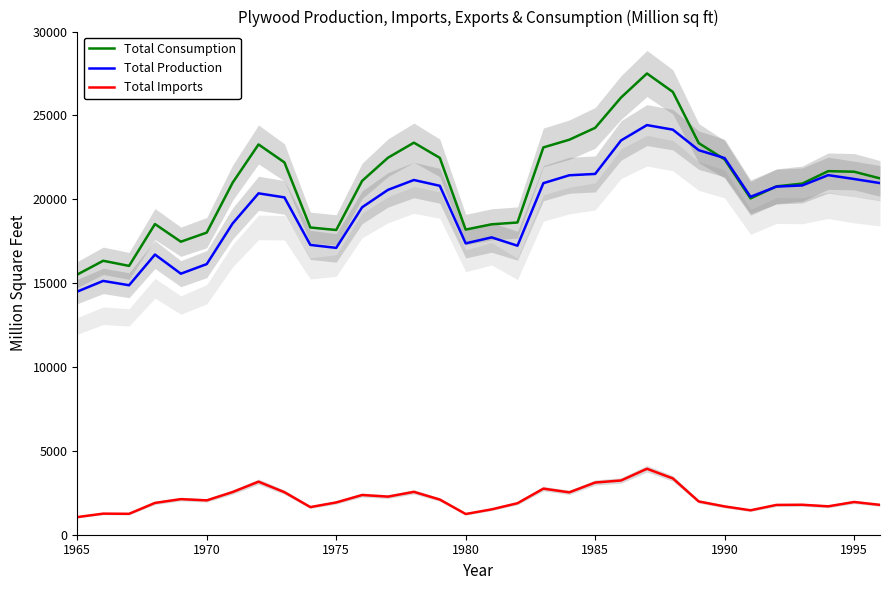

True or false: Total Imports has a value of 1105 at 1970.

False